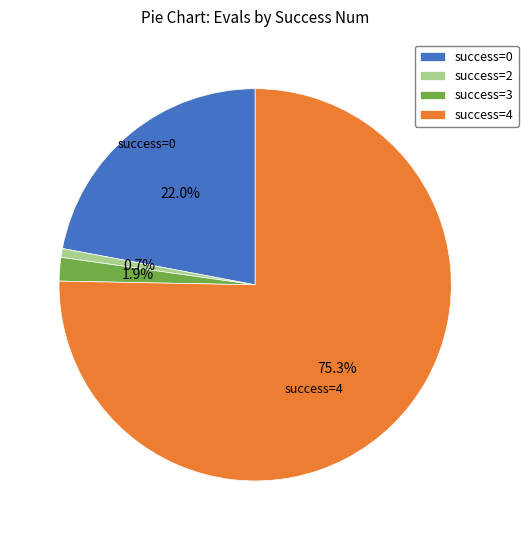

What is the ratio of the value at success=4 to the value at success=0?

3.4